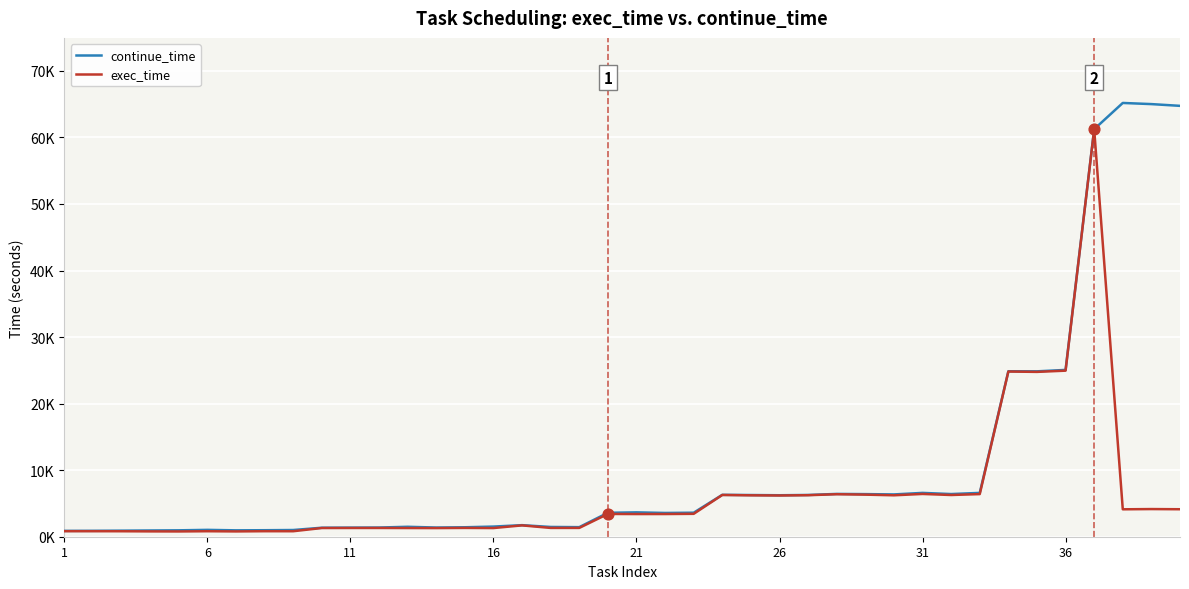

What are all the series names shown in the legend?

continue_time, exec_time